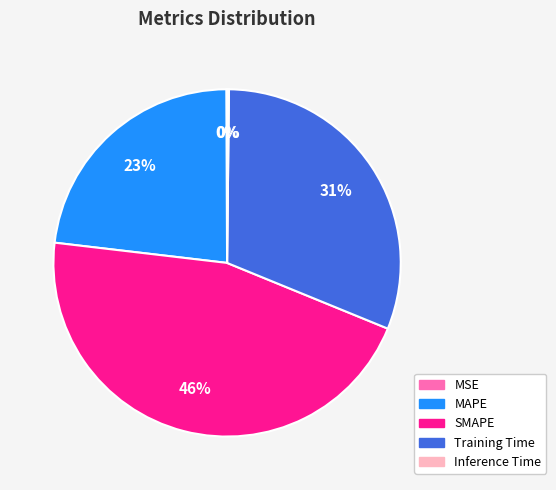

Which slice is the largest?

SMAPE